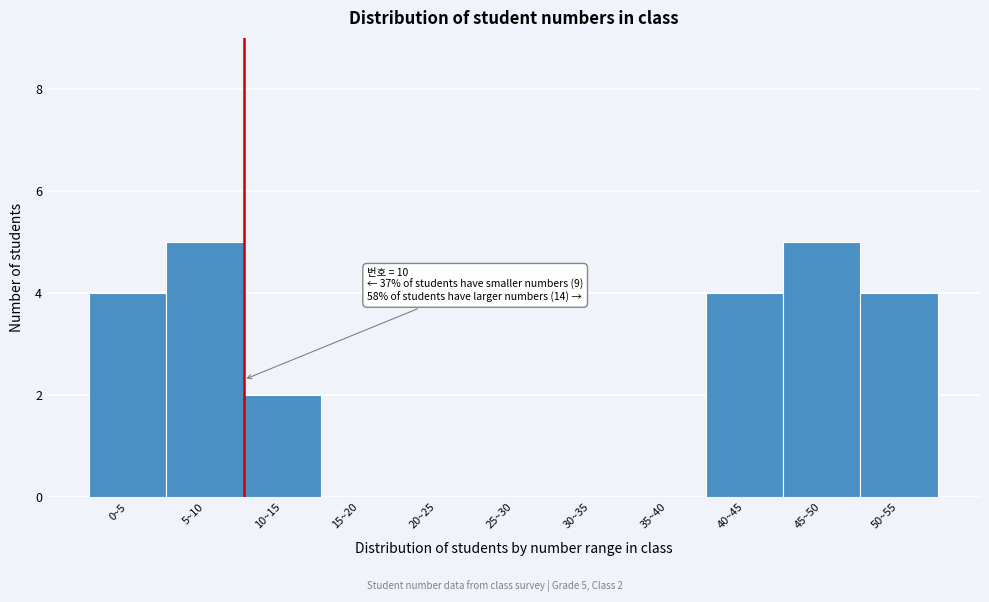

Reading left to right, extract all data points from this chart.

0~5=4	5~10=5	10~15=2	15~20=0	20~25=0	25~30=0	30~35=0	35~40=0	40~45=4	45~50=5	50~55=4